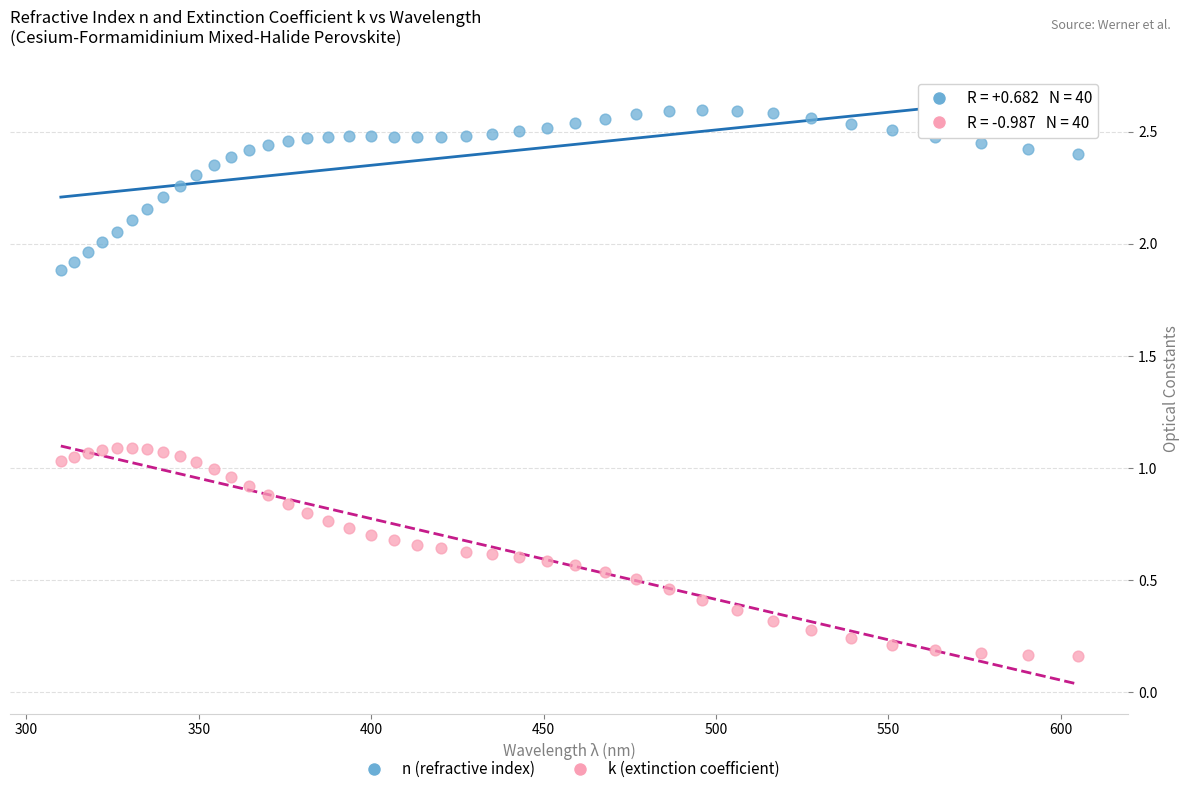

Across all data points, what is the range of X values (max minus min)?

294.9